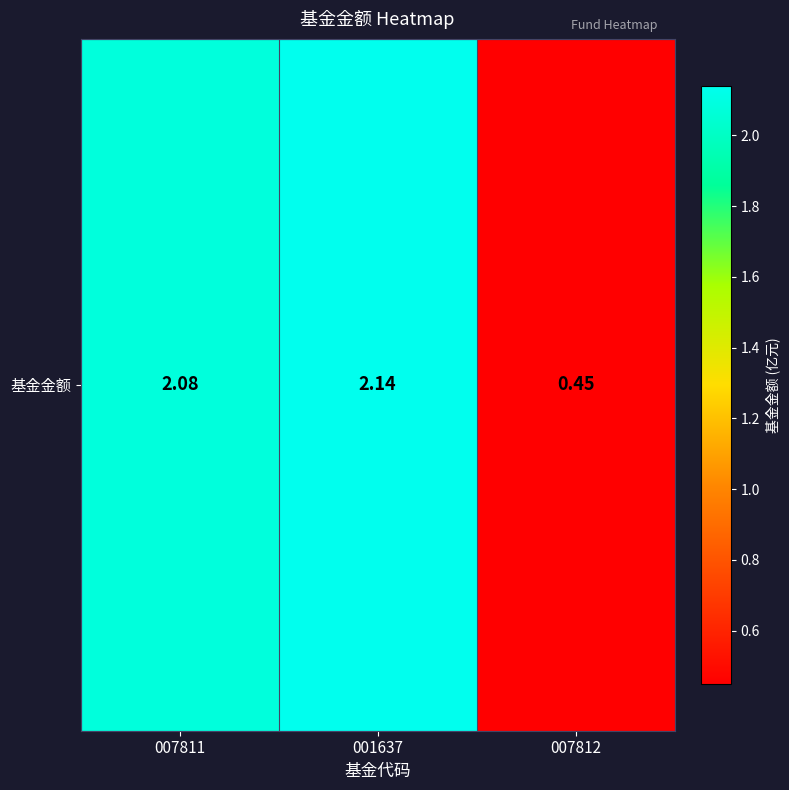

Which has a higher value, 007811 or 001637?

001637